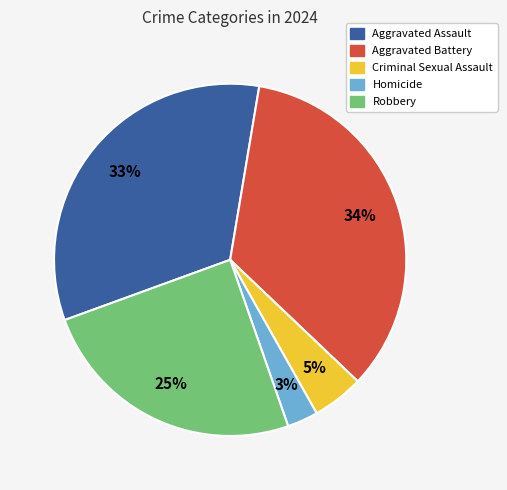

Does any single category account for the majority?

No